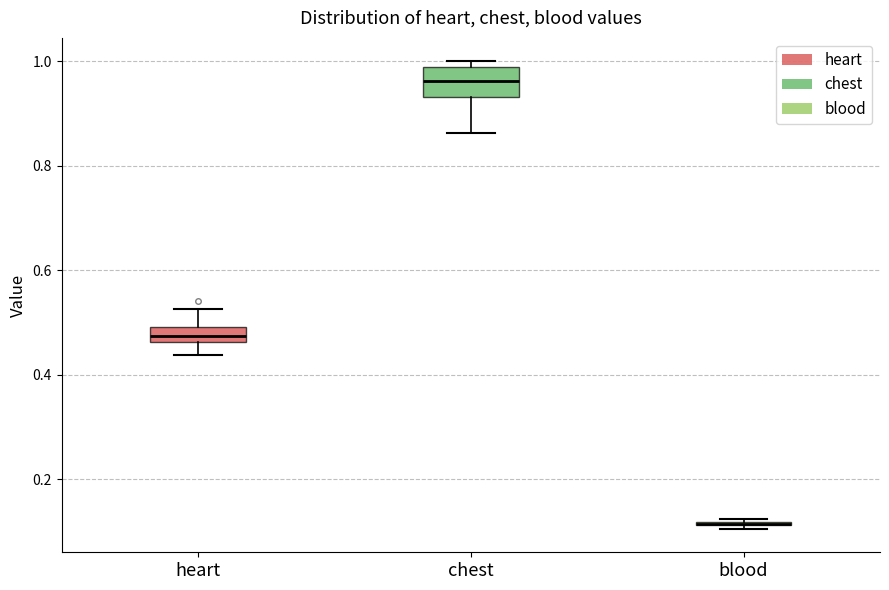

Where is the upper edge of the box for heart on the y-axis? The values are not printed on the chart, so give them approximately, as read against the axis.

0.50